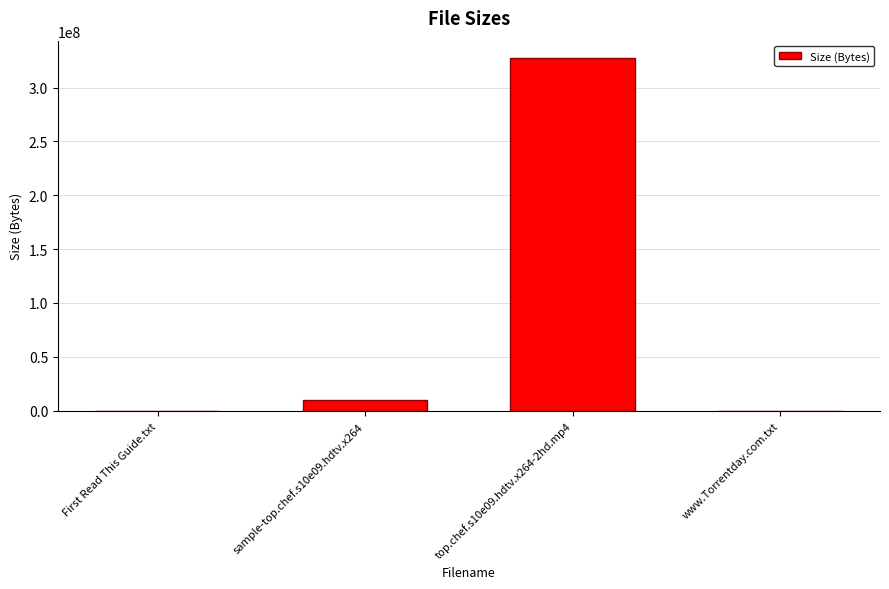

Count the number of data series in this chart.

1